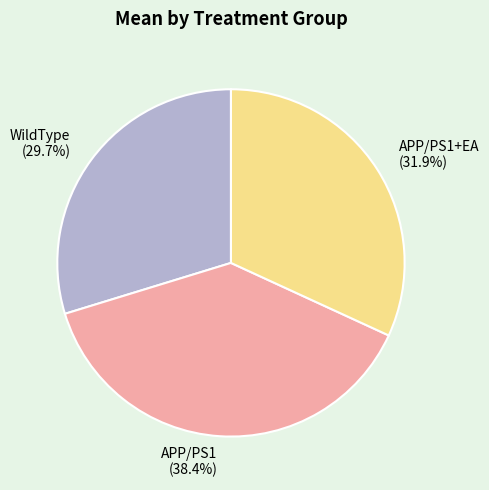

What percentage is NOT represented by APP/PS1 (38.4%)?

61.6%